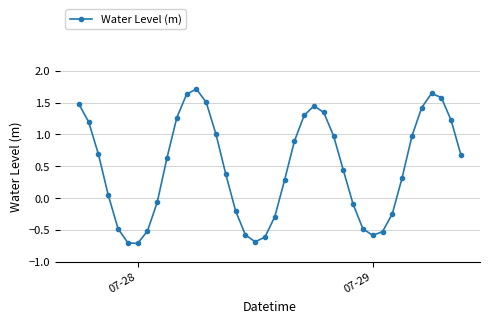

What is the sum of all values?

19.3